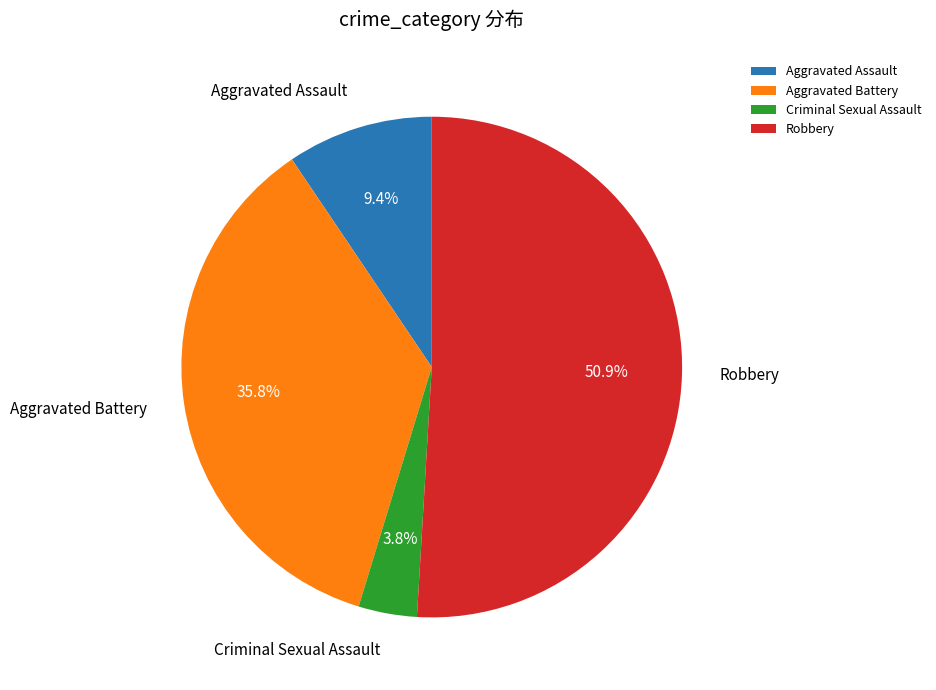

What is the ratio of the value at Aggravated Battery to the value at Robbery?

0.7